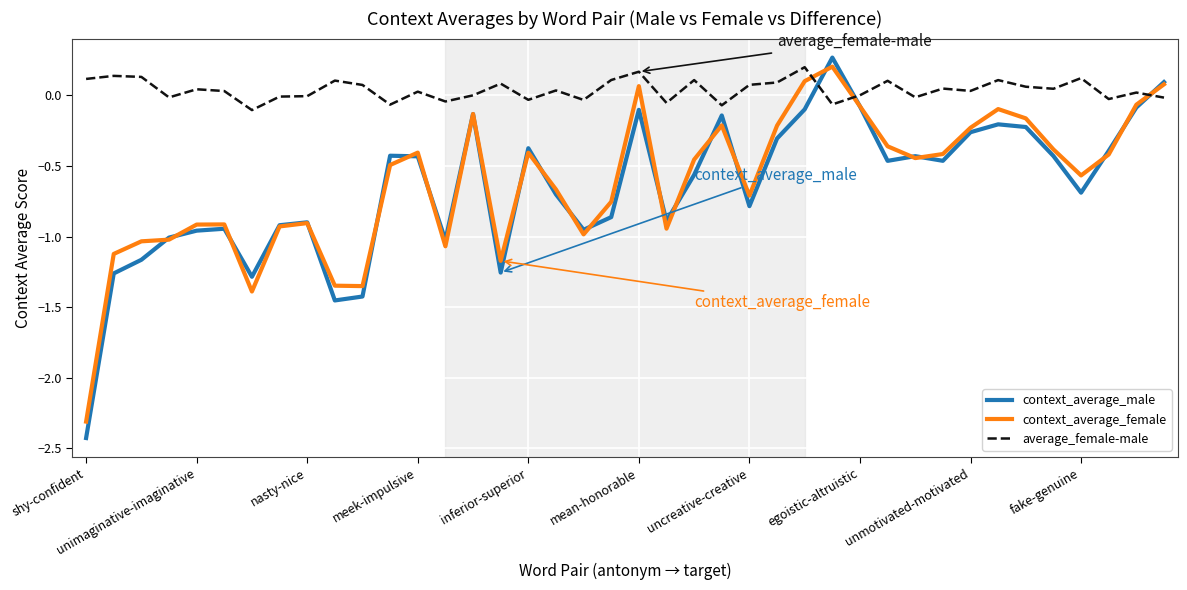

True or false: average_female-male and context_average_female cross at least once.

True